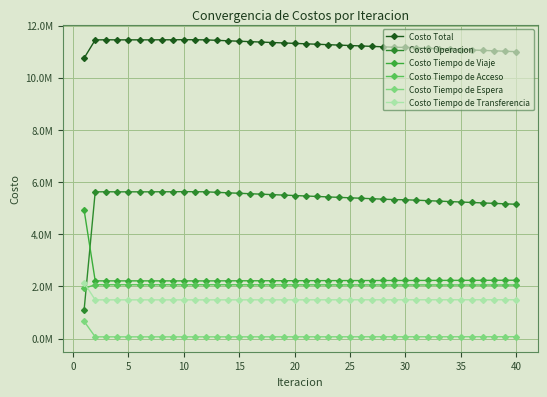

Is this an area chart (filled region under the line)?

No